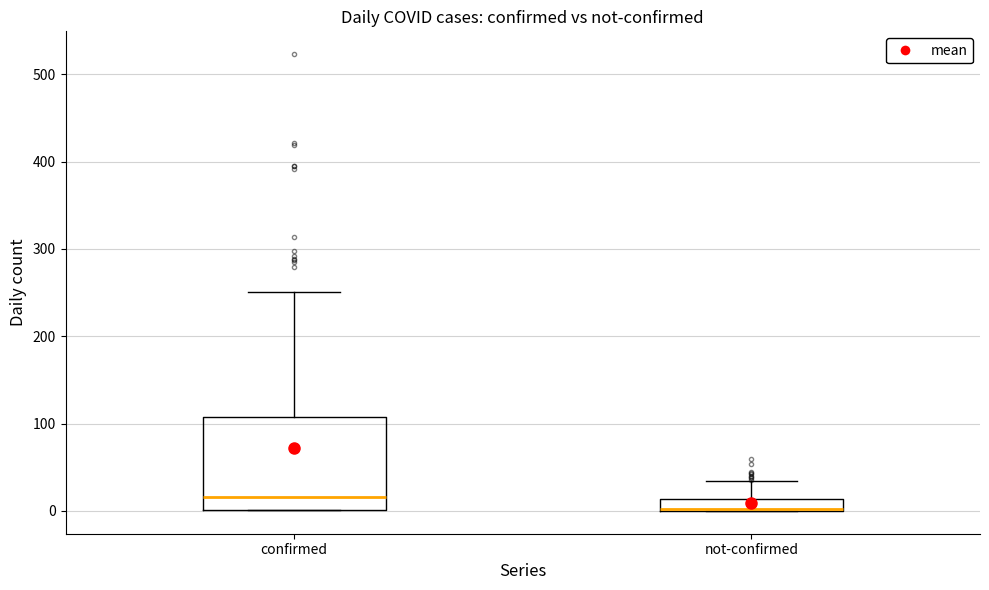

Comparing the boxes themselves (not the whiskers), which one is the tallest?

confirmed